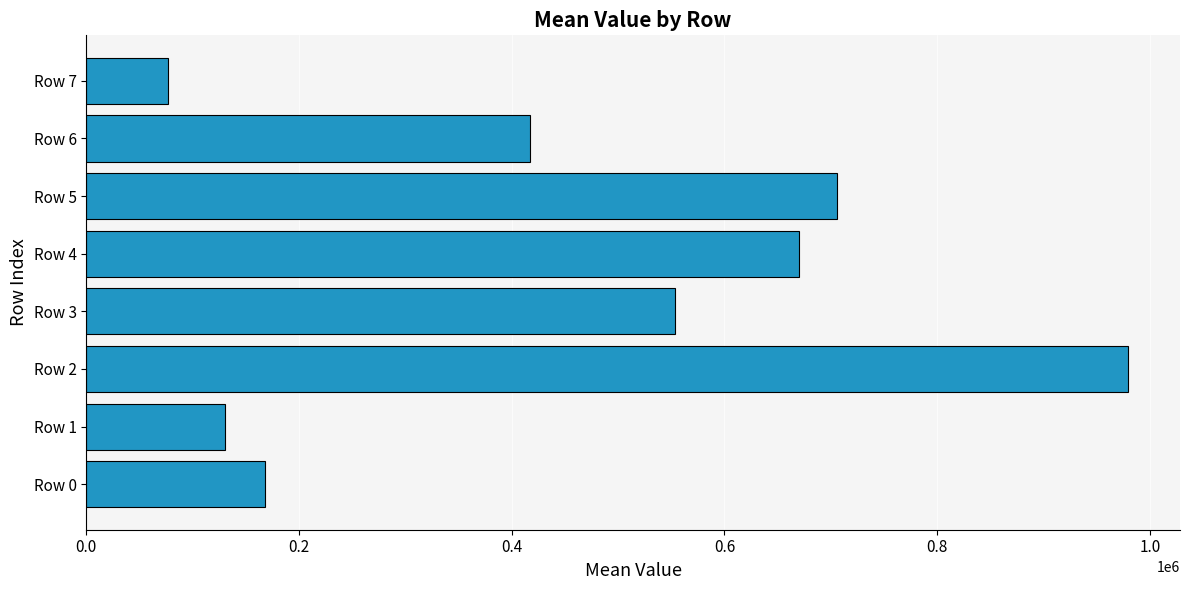

Are the bars horizontal?

Yes